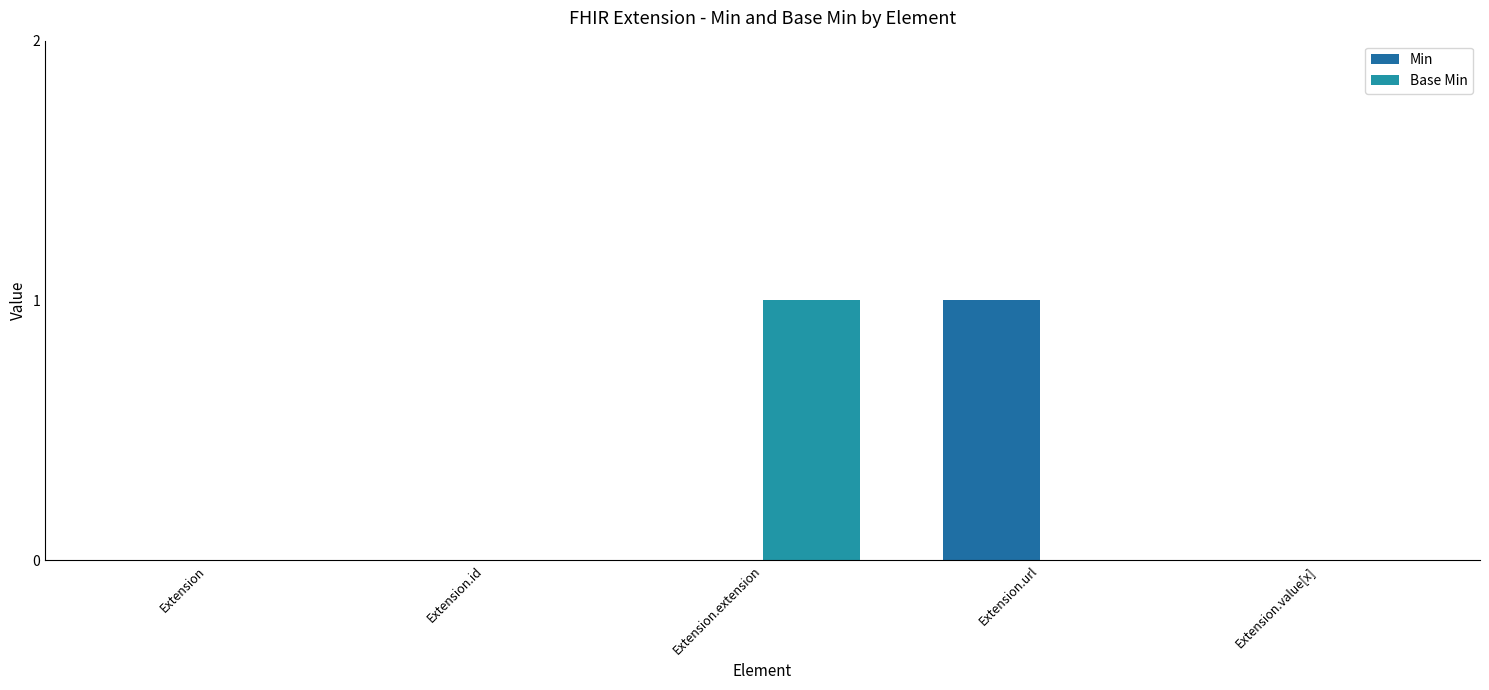

Which series changed the most between Extension.id and Extension.url?

Min